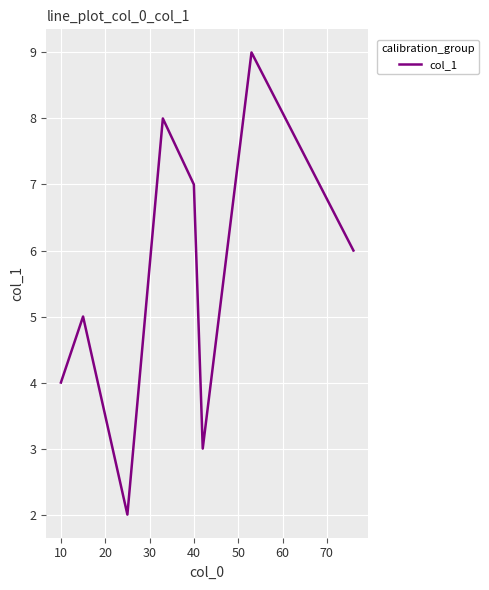

What is the maximum value shown in the chart?

9.0